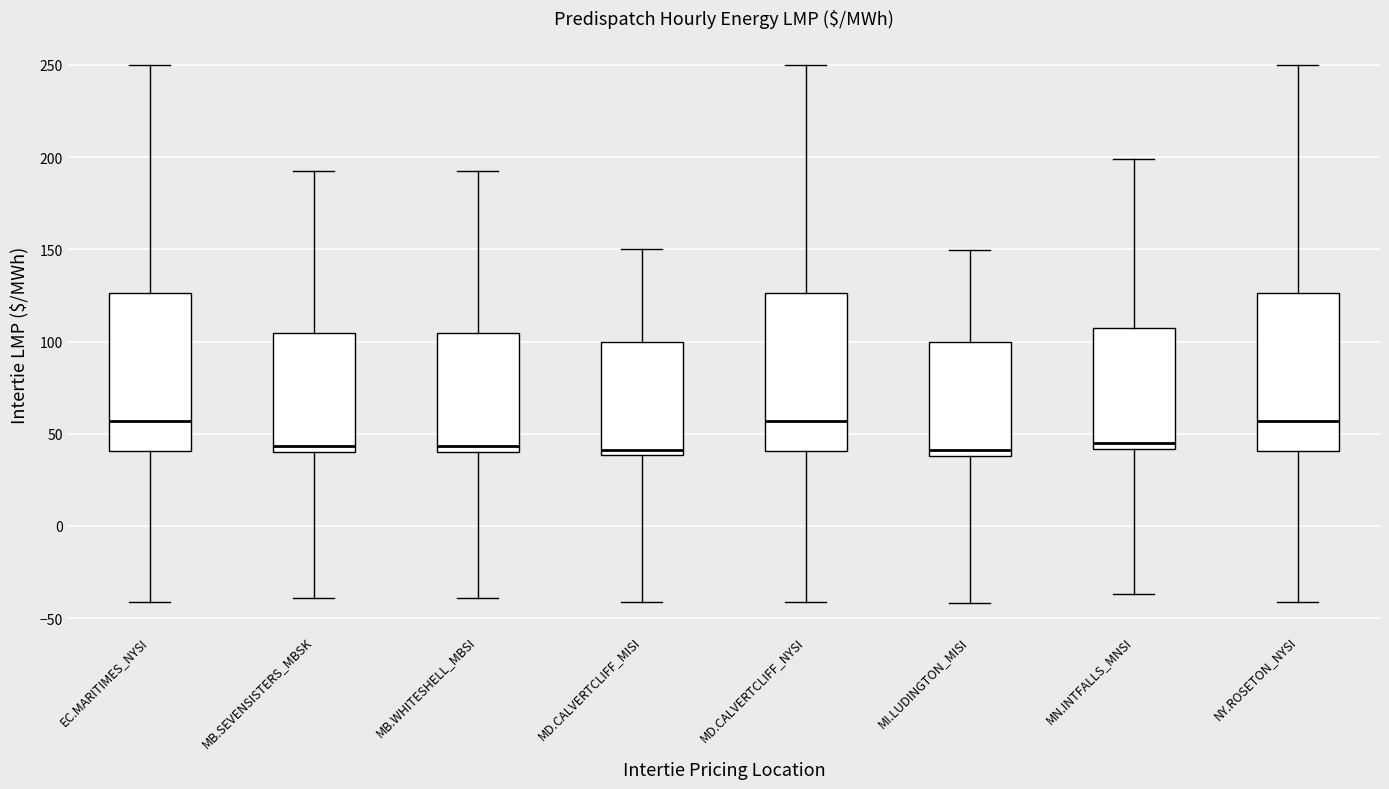

Where does the upper whisker of the box for MD.CALVERTCLIFF_MISI end on the y-axis? The values are not printed on the chart, so give them approximately, as read against the axis.

150